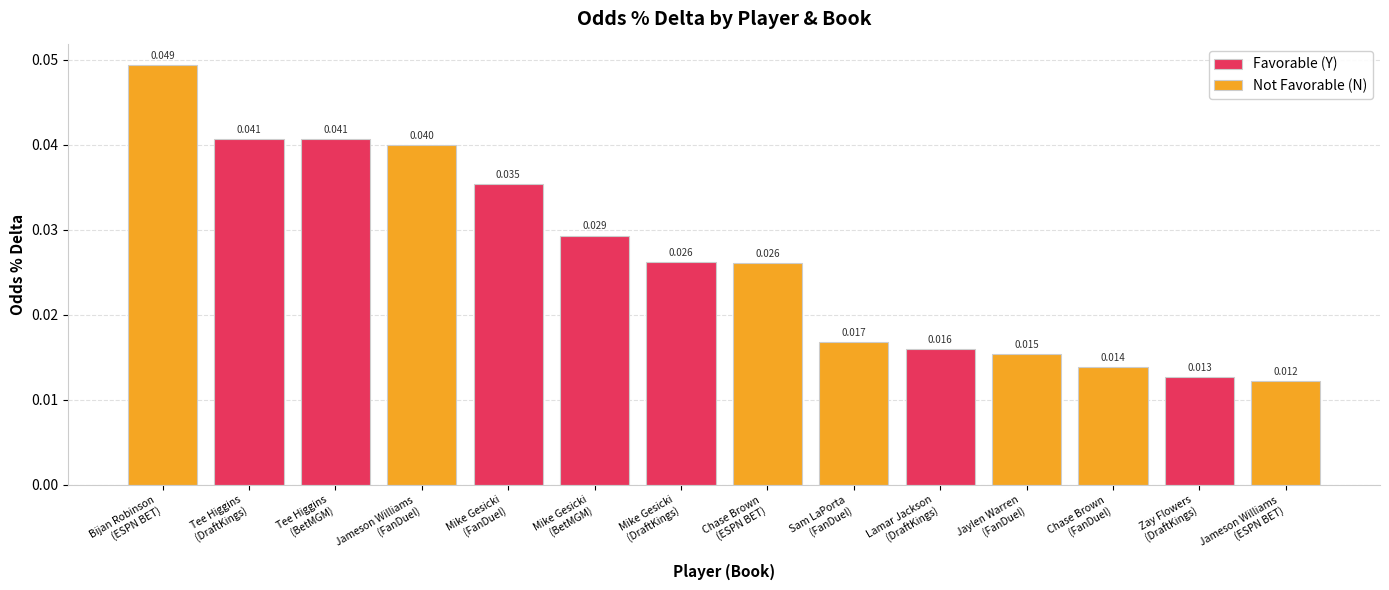

True or false: Not Favorable (N) has a value of 0.0 at Jameson Williams (ESPN BET).

True